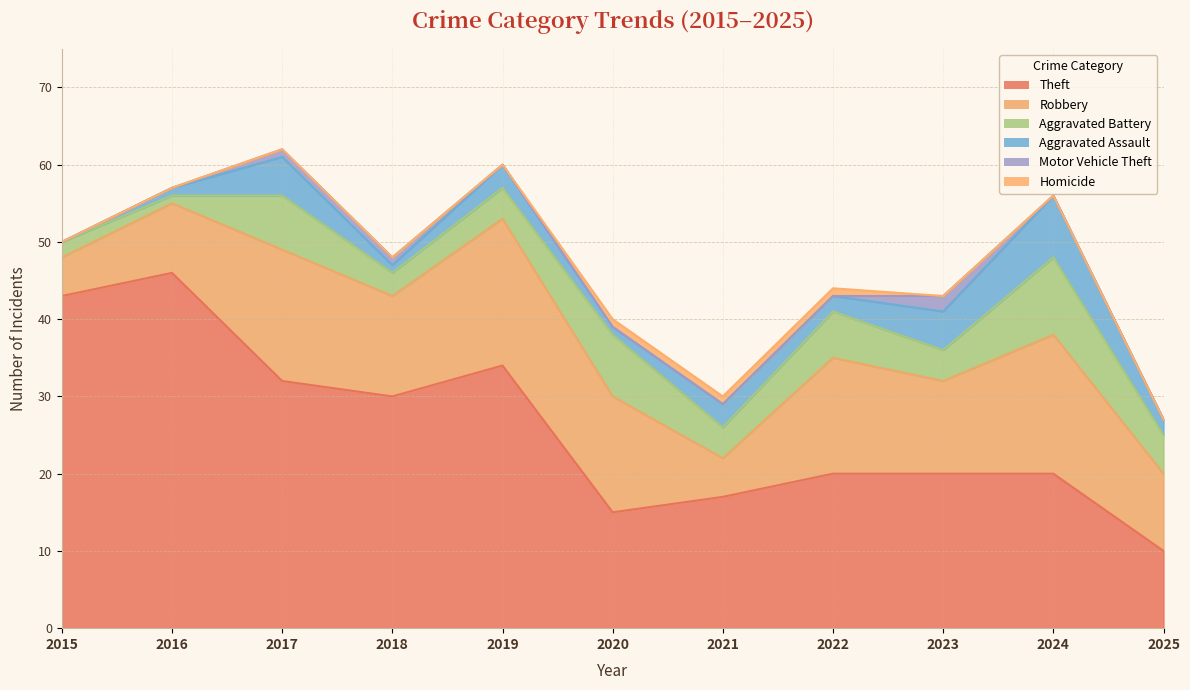

At 2018, list the series in order from largest to smallest.

Theft, Robbery, Aggravated Battery, Aggravated Assault, Motor Vehicle Theft, Homicide